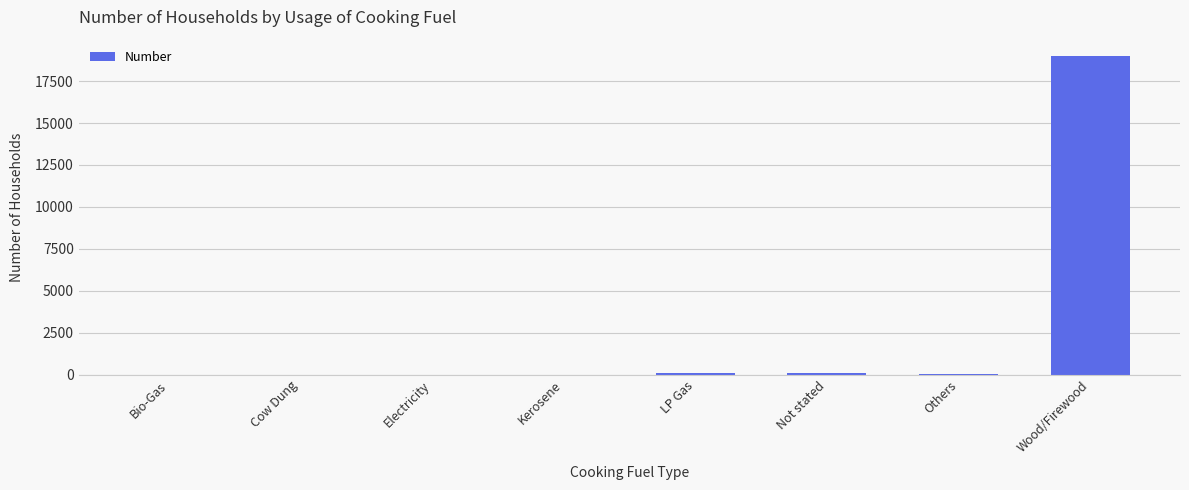

What is the greatest value displayed?

19018